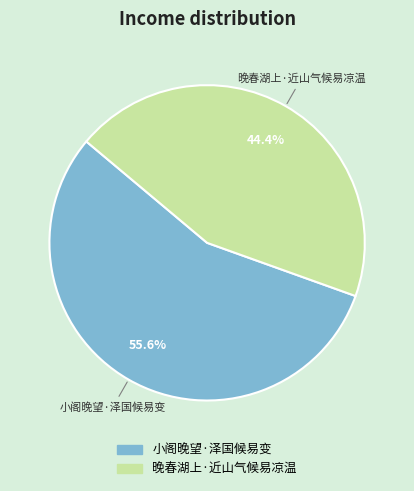

To the nearest percent, what portion does 小阁晚望·泽国候易变 represent?

56%